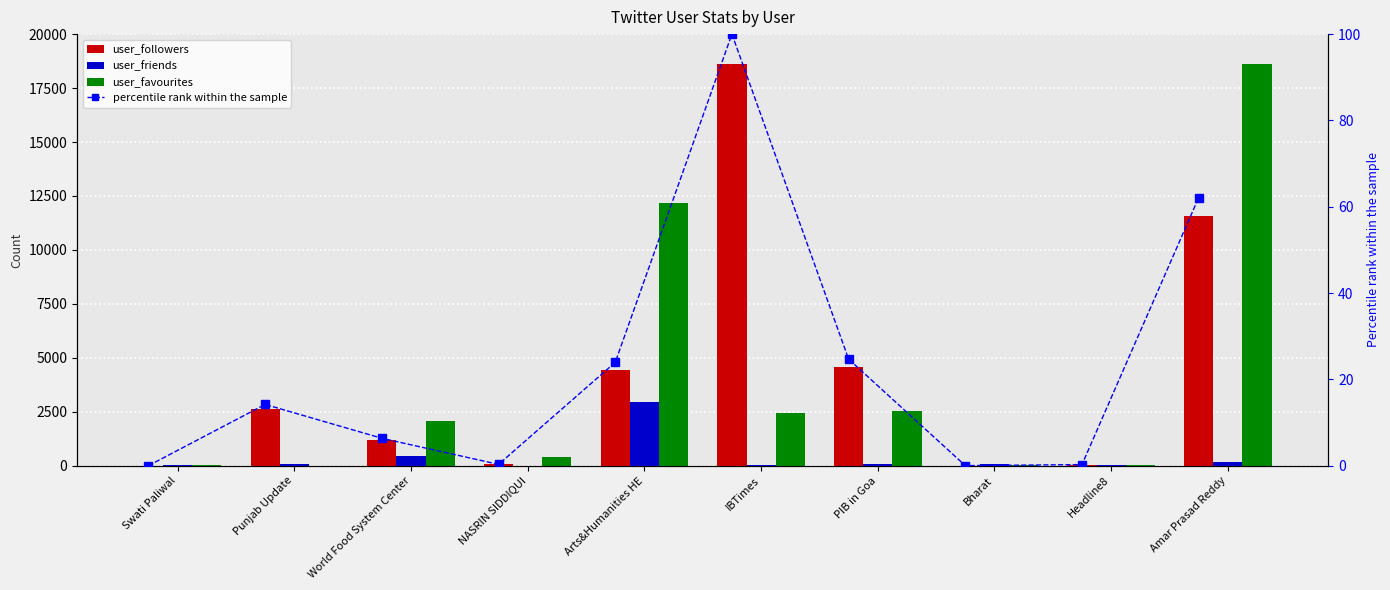

At which label does user_followers reach its minimum?

Swati Paliwal